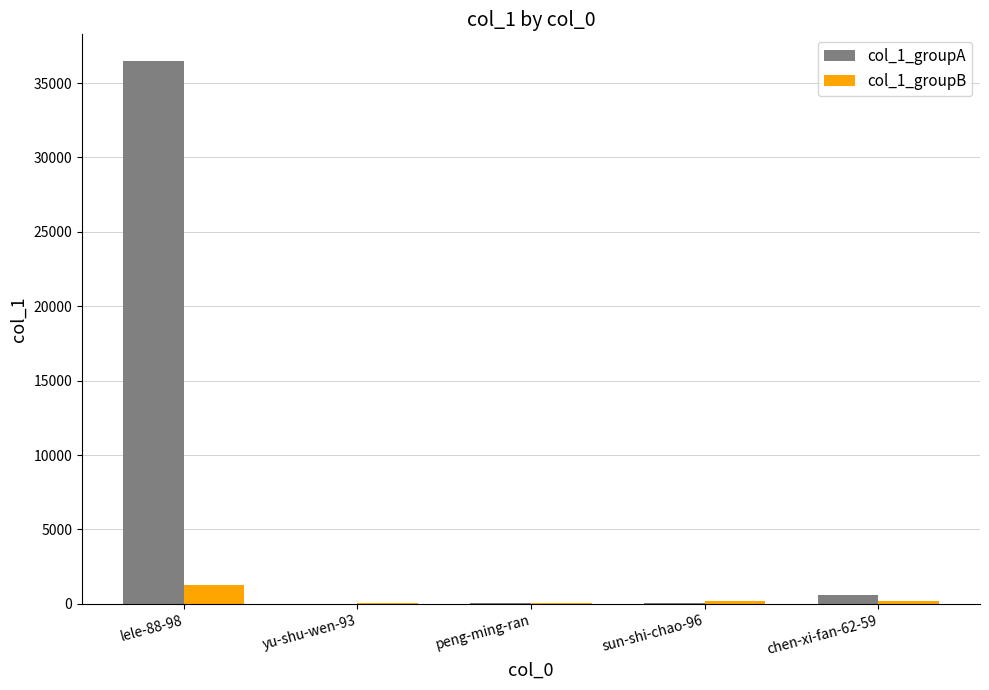

What are all the series names shown in the legend?

col_1_groupA, col_1_groupB